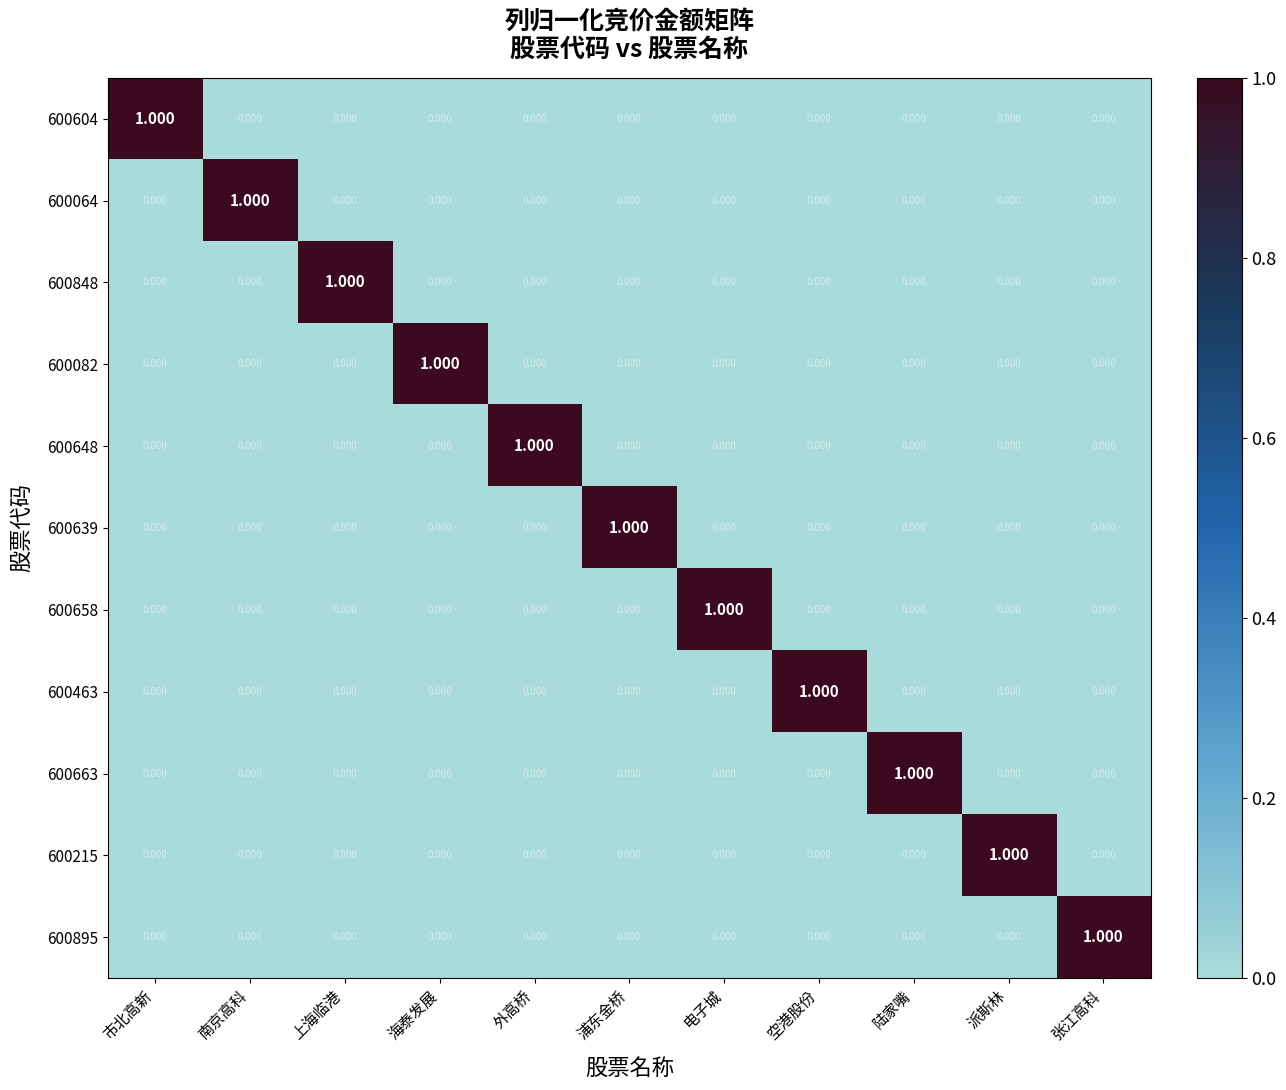

At which label does 600648 reach its peak?

外高桥